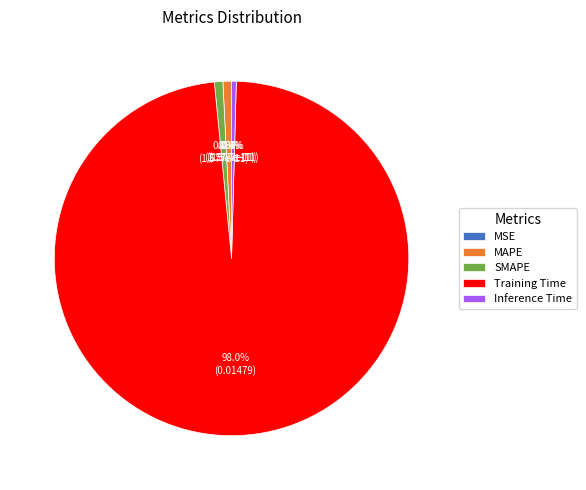

Which slice is the smallest?

MSE